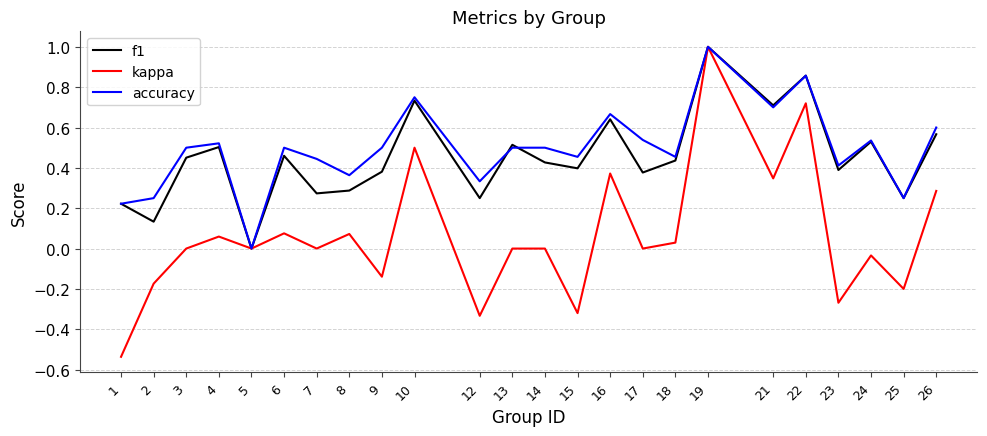

What are all the series names shown in the legend?

f1, kappa, accuracy